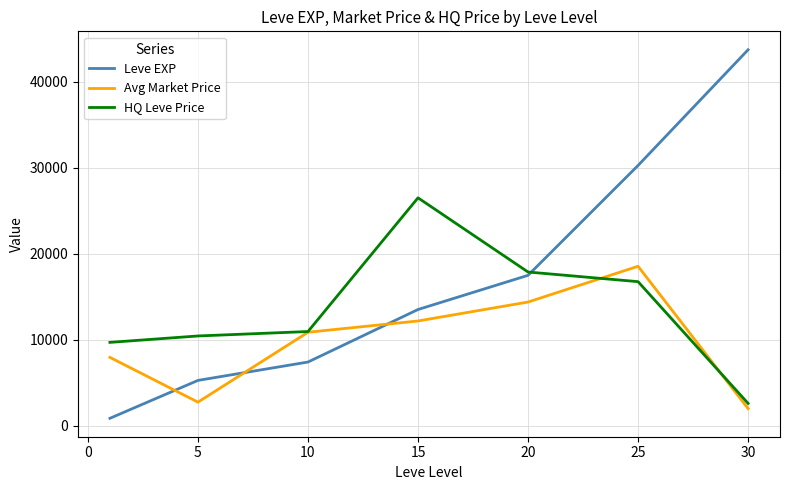

Which series has the largest range (max minus min)?

Leve EXP